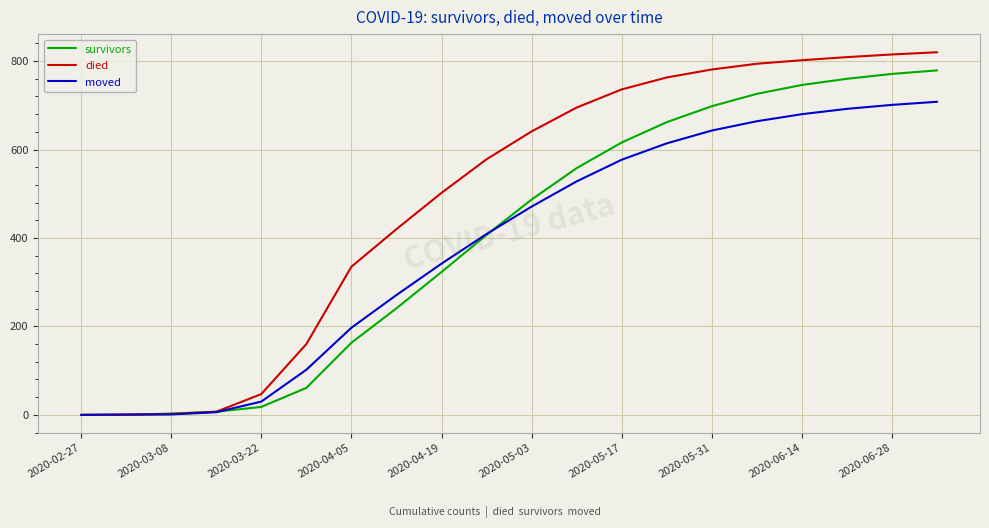

Does the chart display data point markers on the line(s)?

No